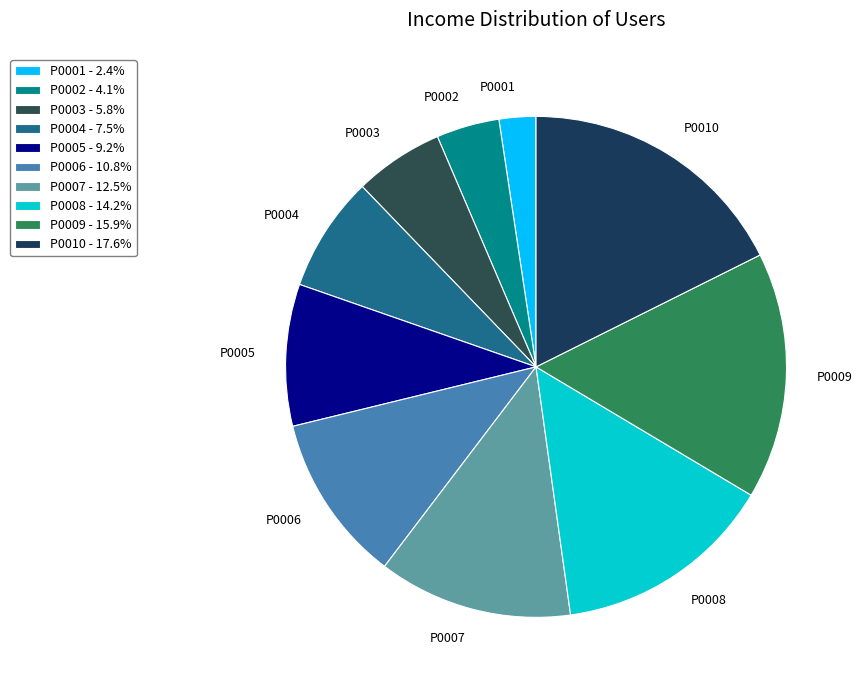

Which has a higher value, P0008 or P0009?

P0009